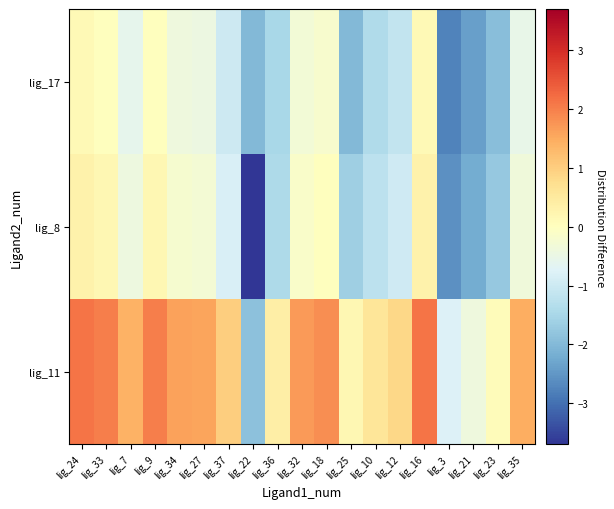

Count the number of data series in this chart.

3